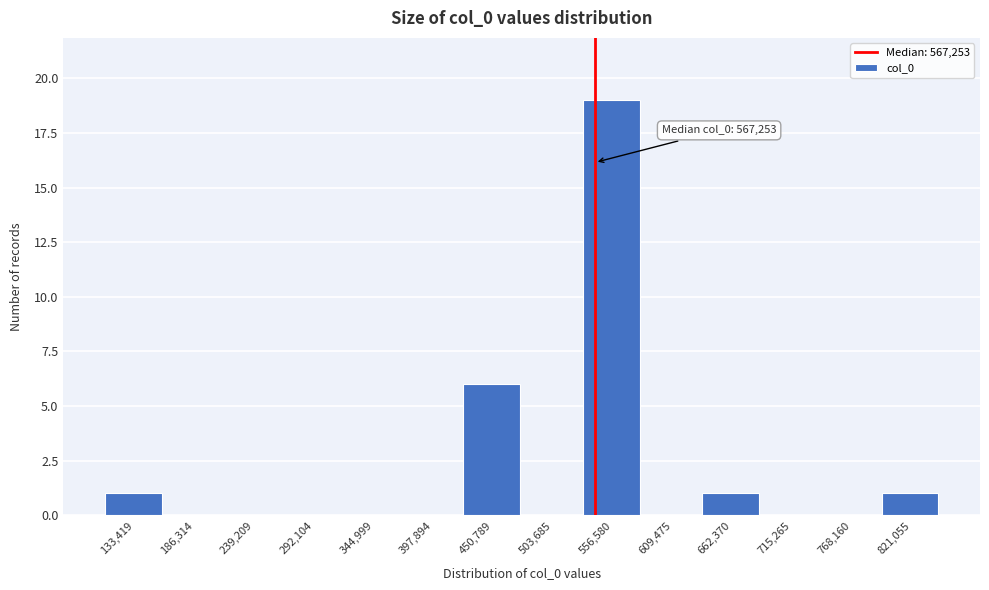

Reading right to left, transcribe all the data shown in this chart.

821,055=1	768,160=0	715,265=0	662,370=1	609,475=0	556,580=19	503,685=0	450,789=6	397,894=0	344,999=0	292,104=0	239,209=0	186,314=0	133,419=1